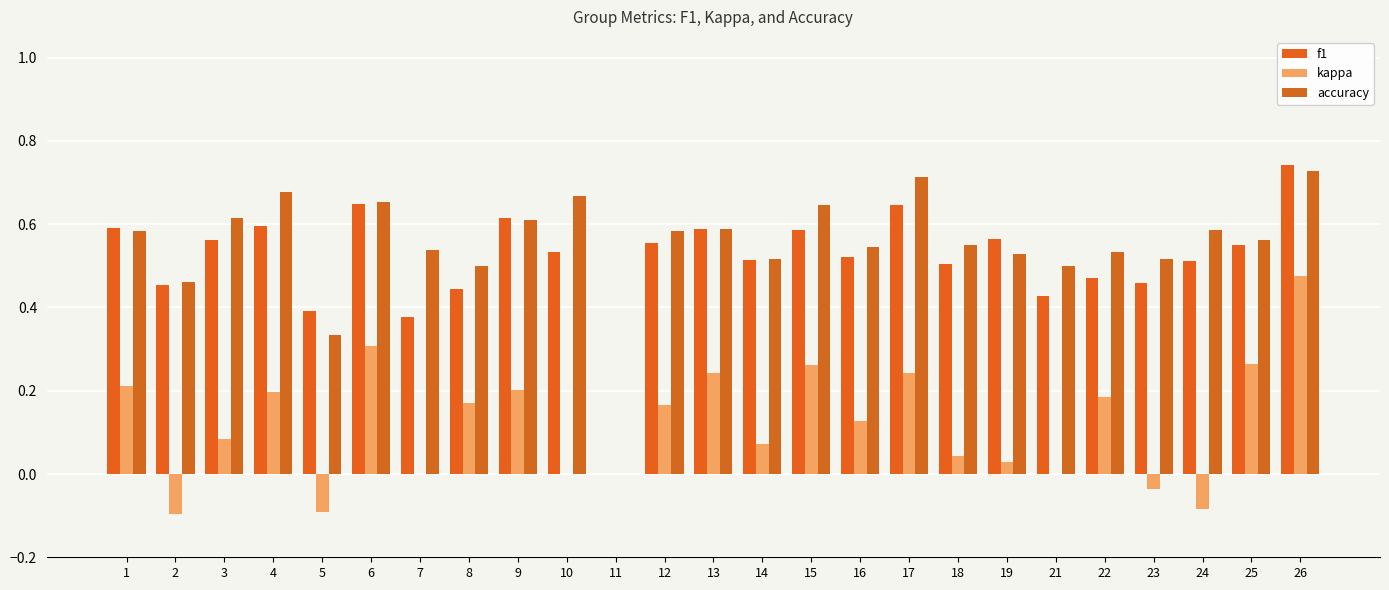

Are the bars grouped side by side (vs. stacked)?

Yes